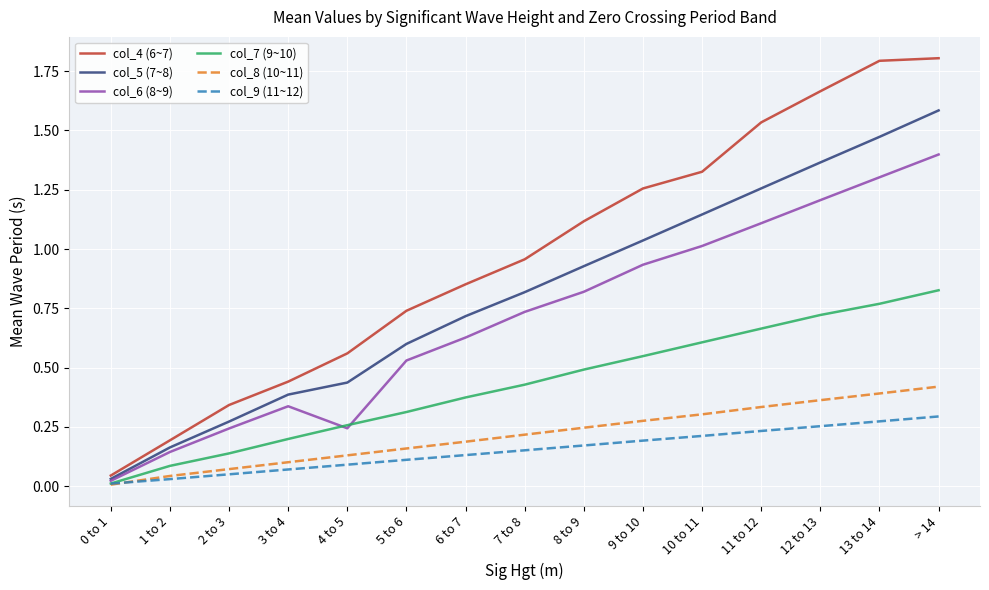

Which series has the largest total across all categories?

col_4 (6~7)